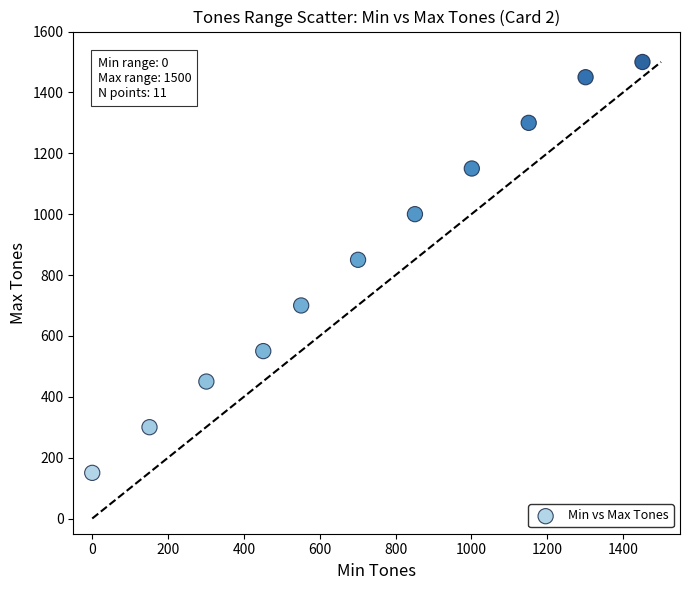

What is the average X value?

719